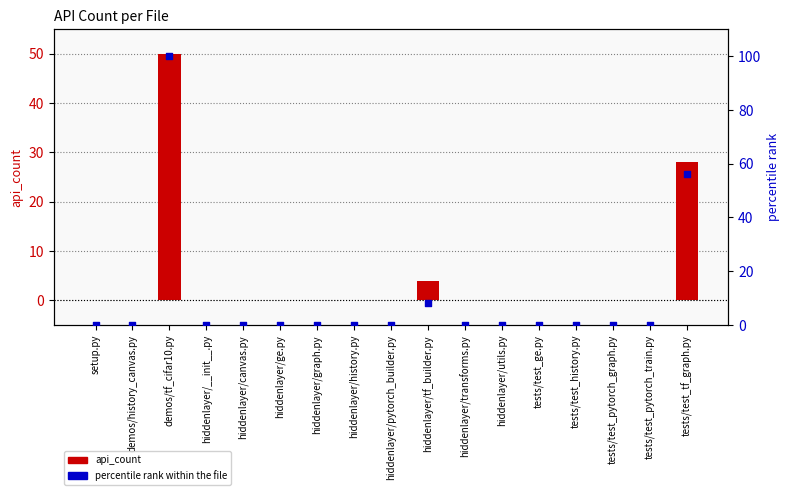

At which category is the sum across all series the highest?

demos/tf_cifar10.py